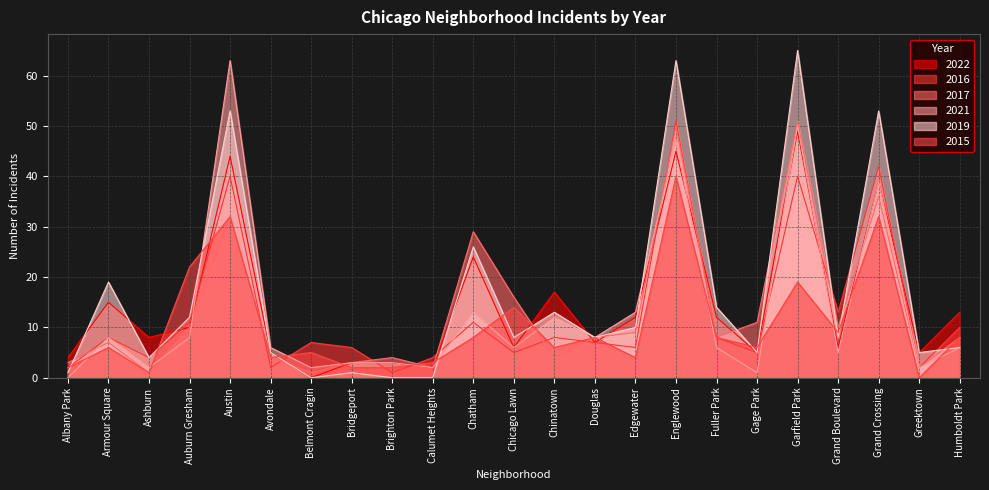

Is the value of 2015 at Chatham greater than the value of 2022 at Grand Boulevard?

Yes